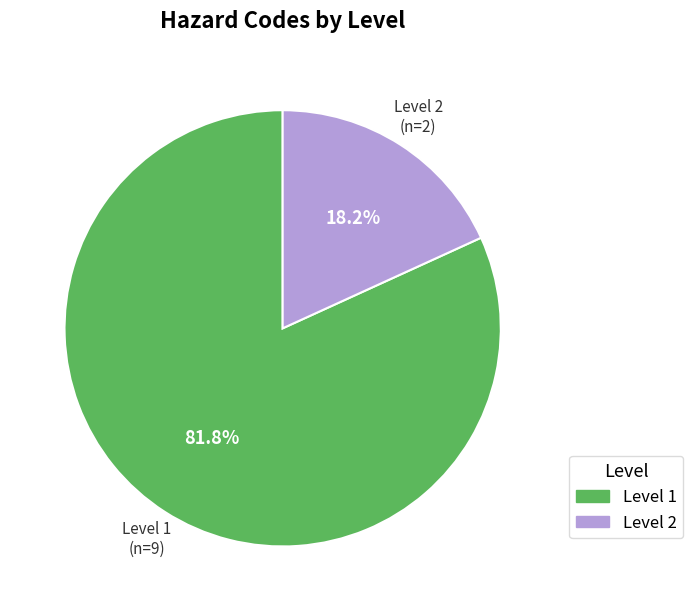

Is there a majority slice in this chart?

Yes